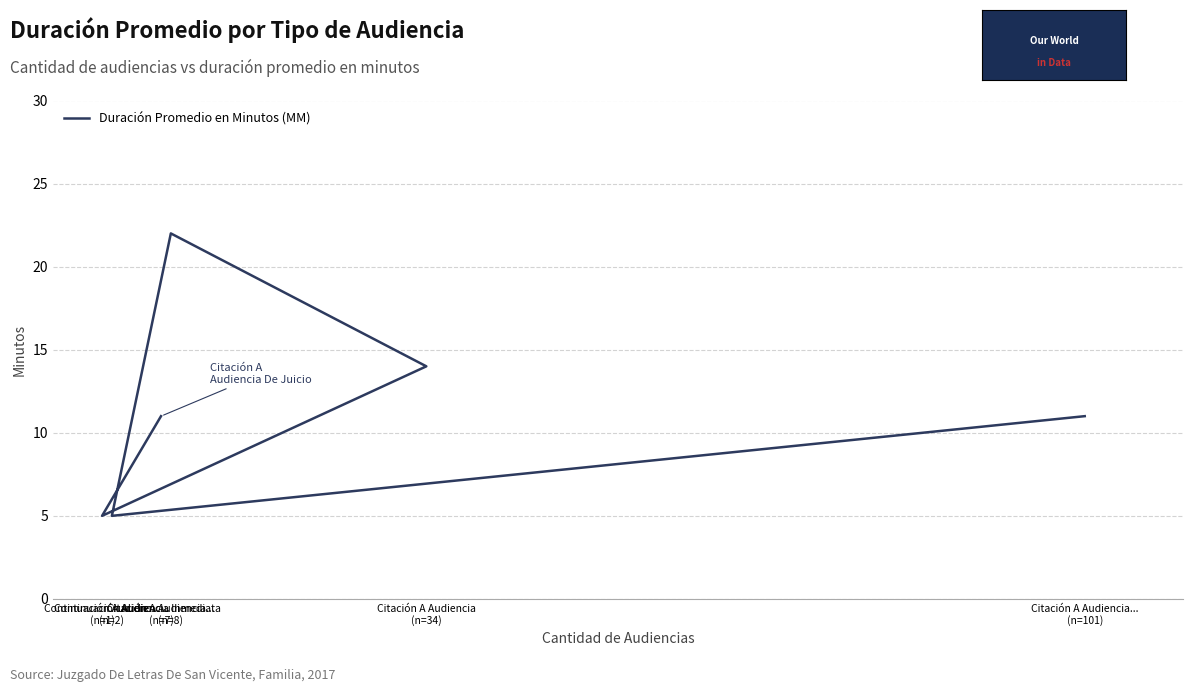

Count the values in the range 5 to 14.

5